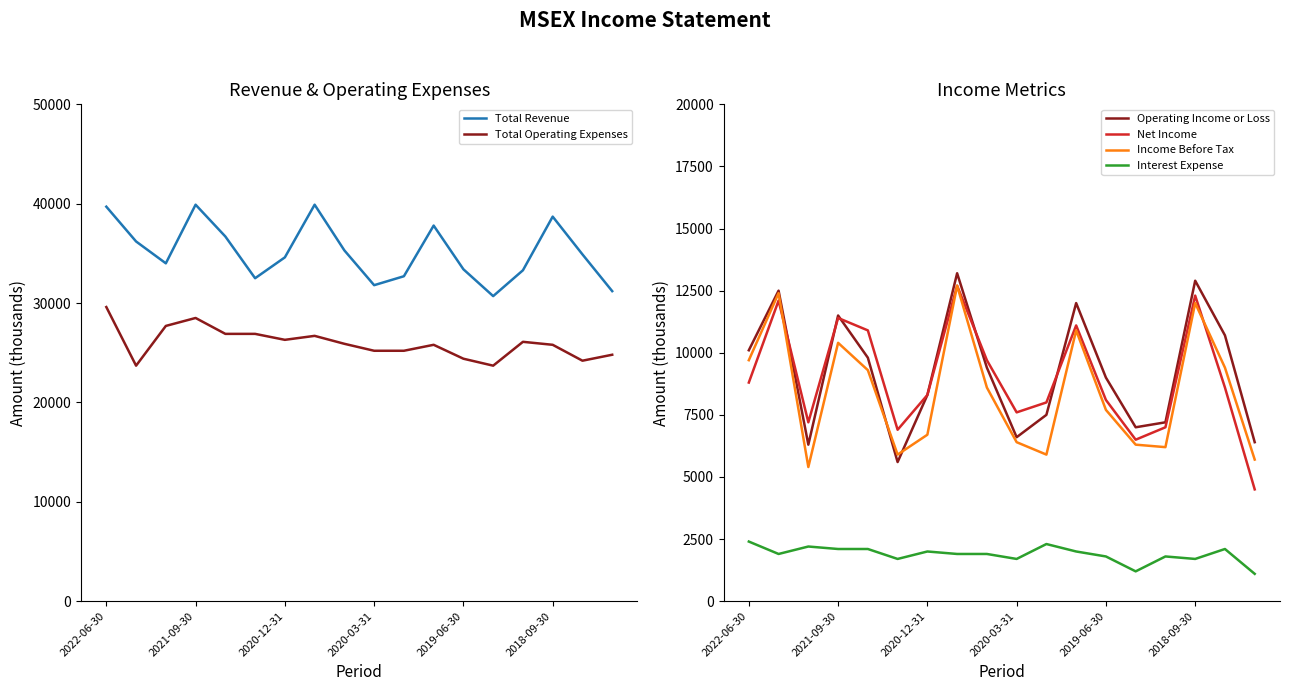

True or false: Income Before Tax has a value of 6300 at 13.

True